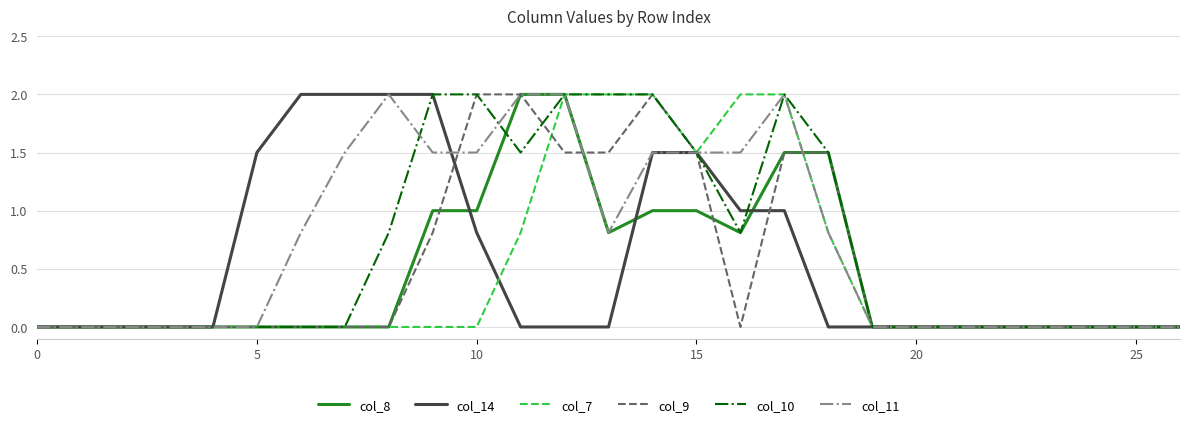

What is the greatest value displayed?

2.0